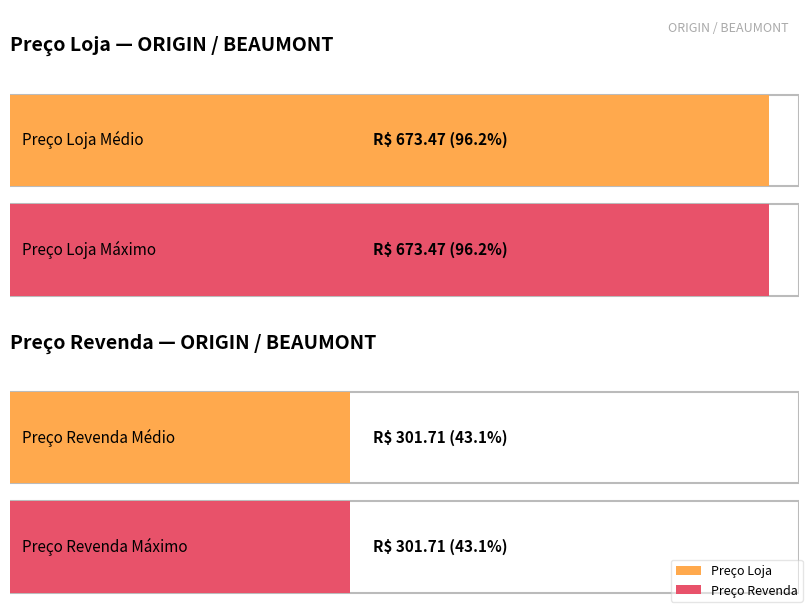

Does the chart contain stacked bars?

No